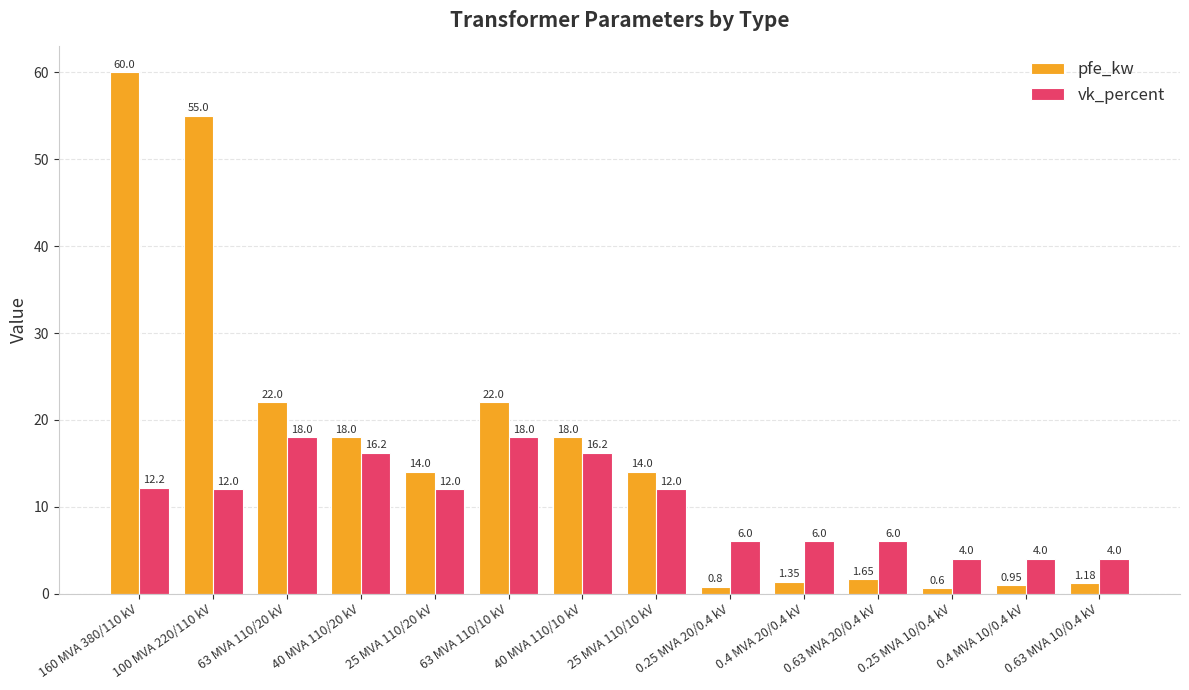

Which series changed the most between 0.25 MVA 10/0.4 kV and 0.63 MVA 10/0.4 kV?

pfe_kw